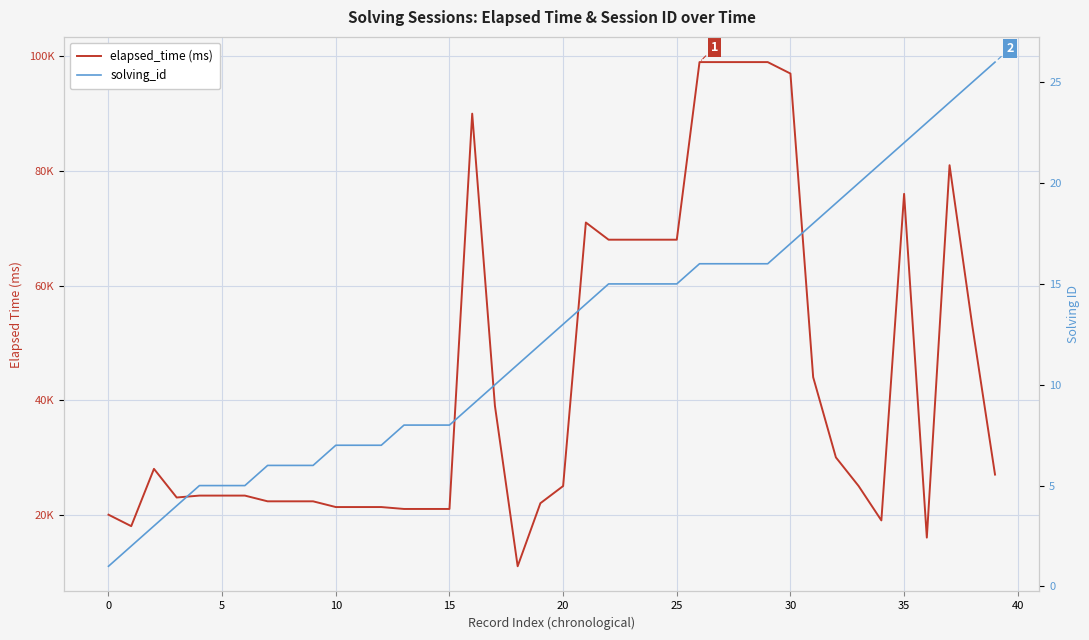

How many values in the solving_id series are below 13?

20